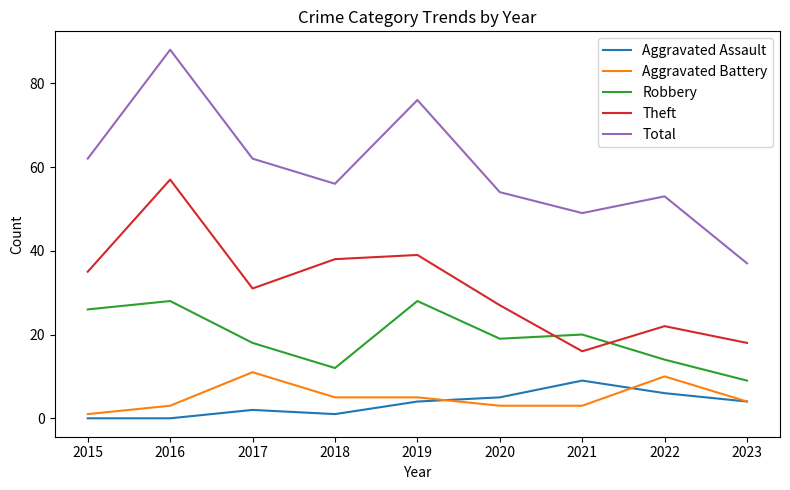

True or false: Aggravated Assault and Theft intersect in this chart.

False